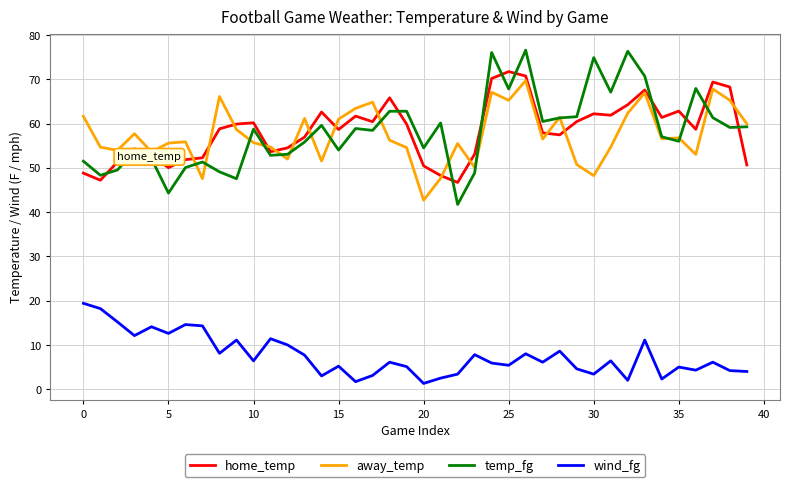

After their last crossing, which series has the higher values: home_temp or temp_fg?

temp_fg